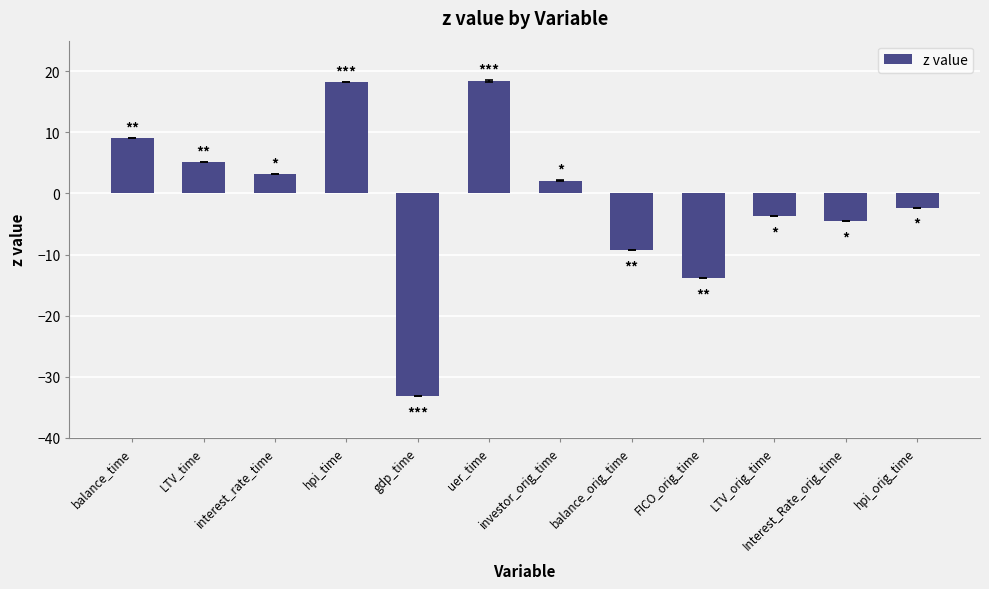

Which has a higher value, FICO_orig_time or interest_rate_time?

interest_rate_time